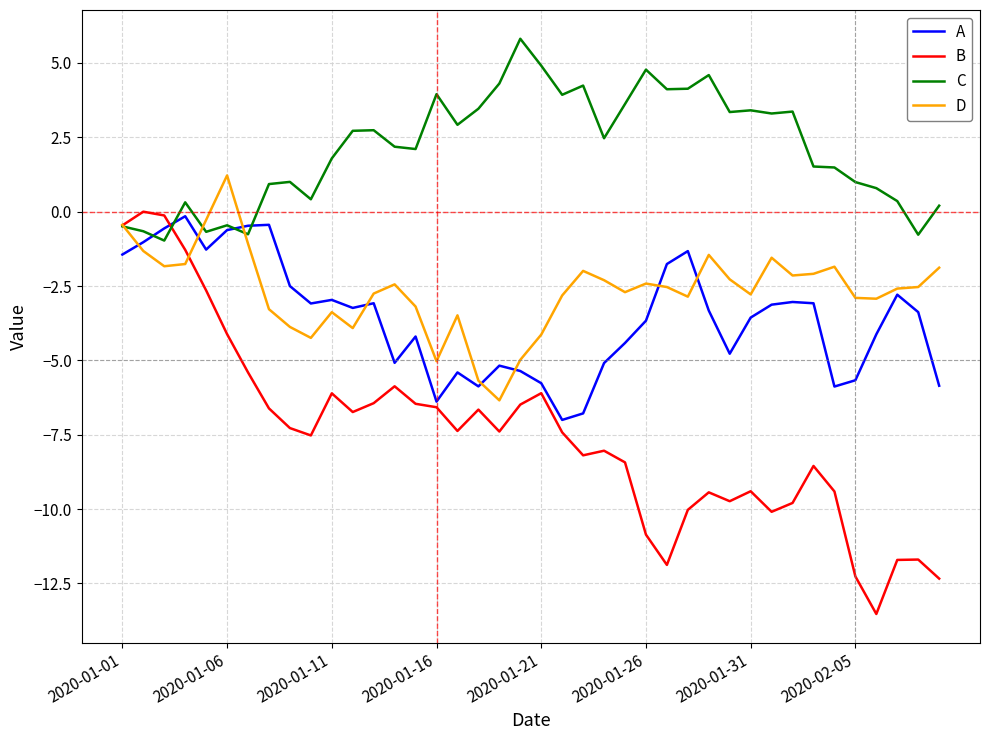

Which series has the largest range (max minus min)?

B